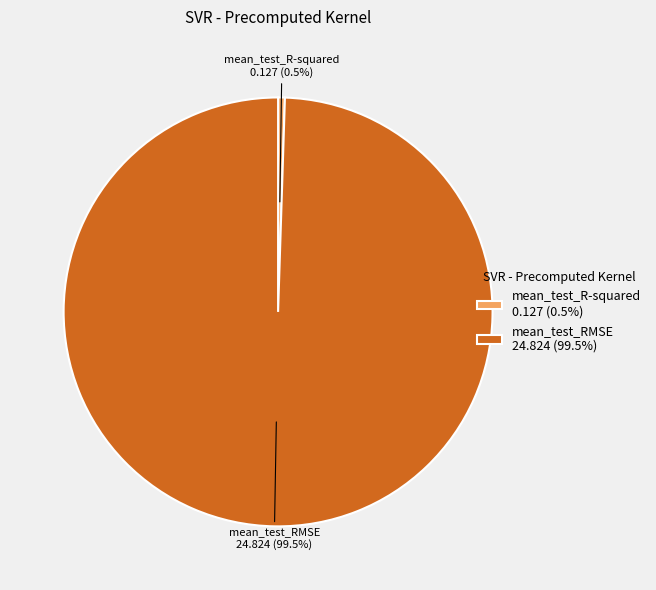

Is mean_test_RMSE 24.824 (99.5%) the majority of the pie?

Yes